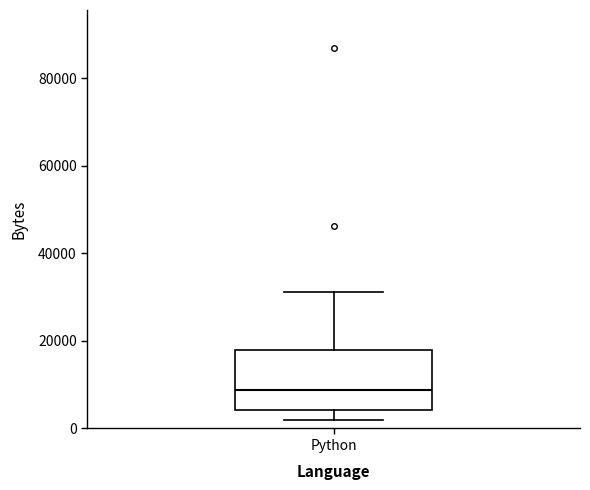

Read this box plot against the y-axis: the position of the median line, the range covered by the box, and the ends of both whiskers. The values are not printed on the chart, so give them approximately, as read against the axis.

median 8000, box 4000 to 18000, whiskers 2000 to 32000